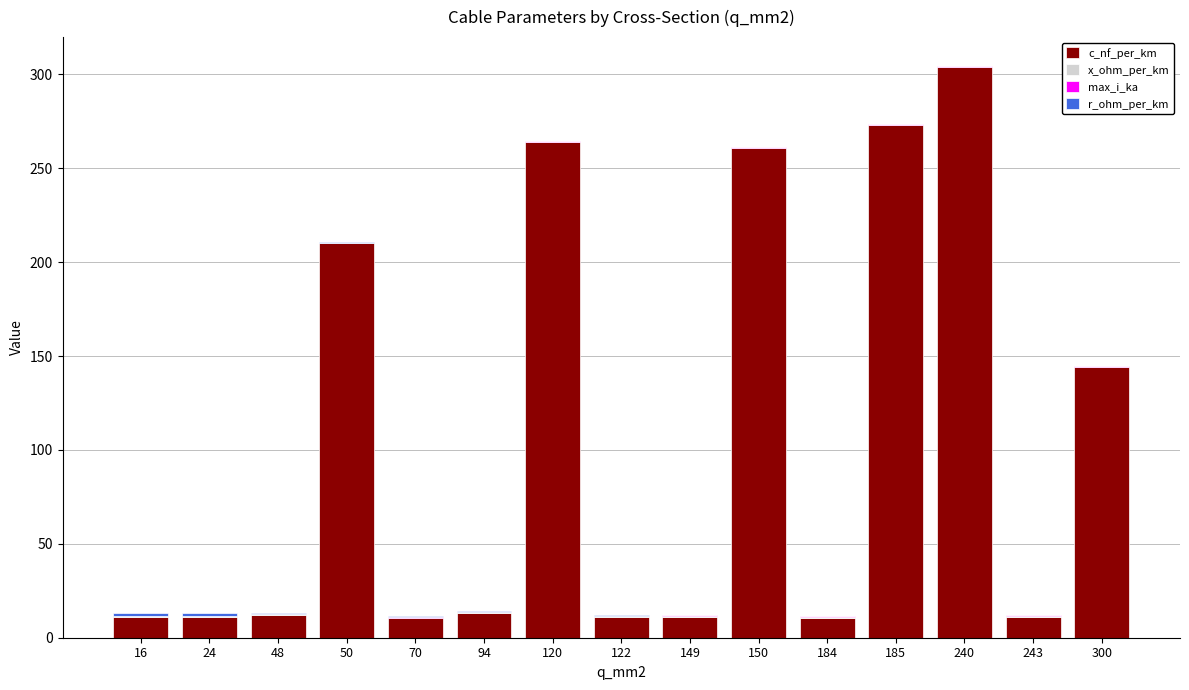

The value of c_nf_per_km at 150 is 261.0. True or false?

True